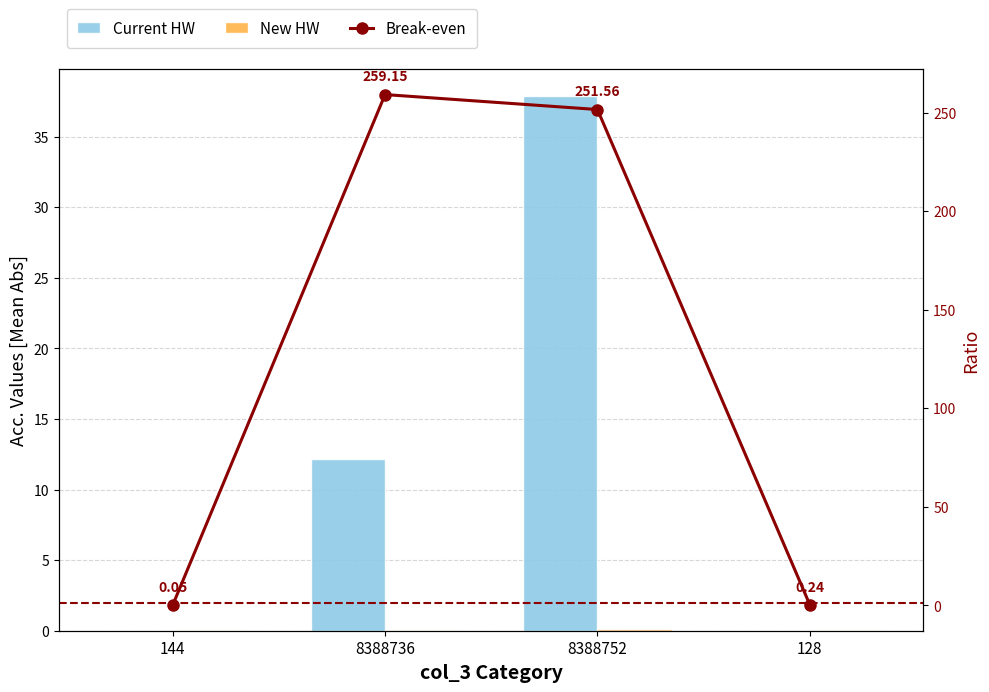

What position from the right is 8388736?

3